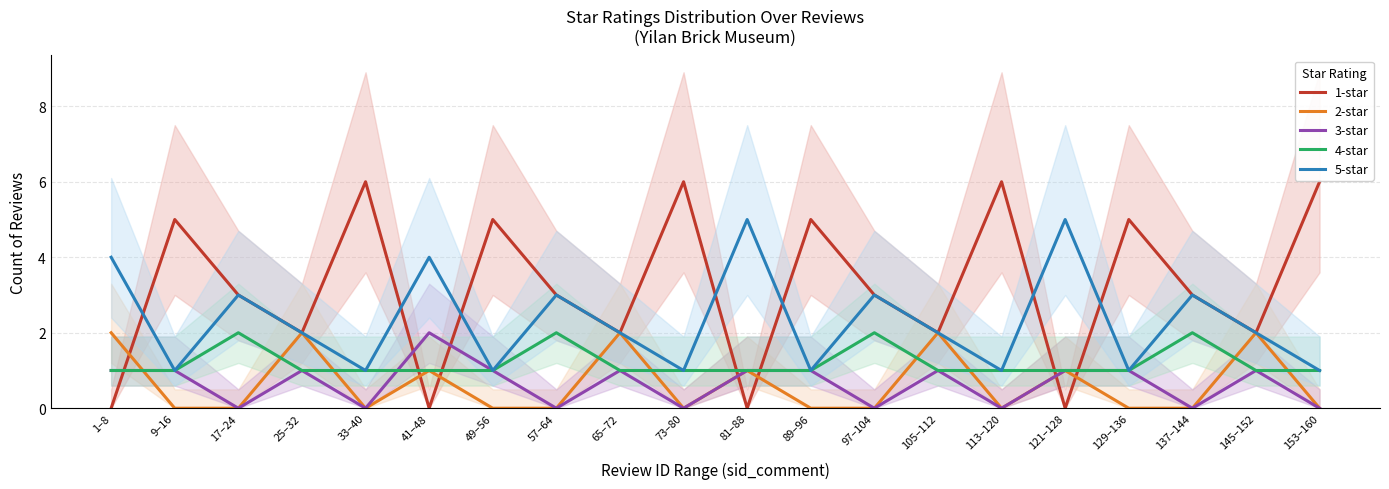

What is the difference between the maximum and second lowest values in the 2-star series?

2